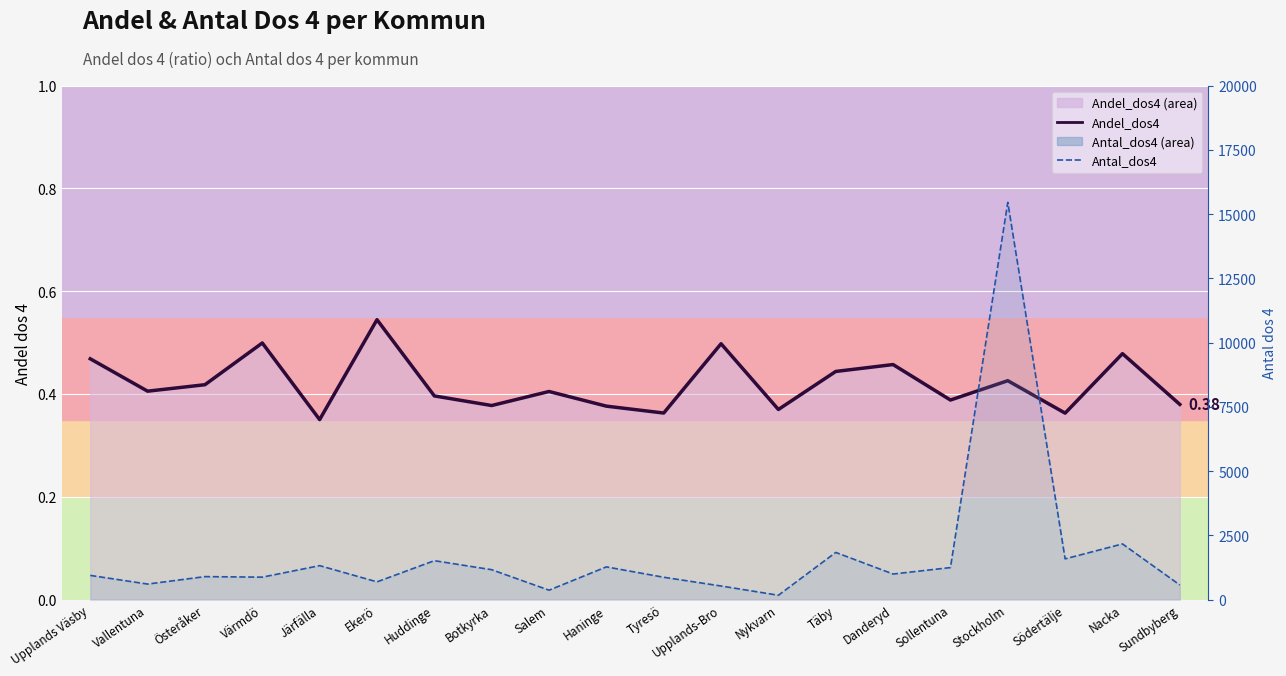

Reading left to right, transcribe all the data shown in this chart.

Andel_dos4: 0.5	0.4	0.4	0.5	0.3	0.5	0.4	0.4	0.4	0.4	0.4	0.5	0.4	0.4	0.5	0.4	0.4	0.4	0.5	0.4
Antal_dos4: 938.0	601.0	891.0	870.0	1318.0	687.0	1511.0	1160.0	363.0	1270.0	866.0	526.0	166.0	1832.0	992.0	1243.0	15454.0	1582.0	2163.0	566.0